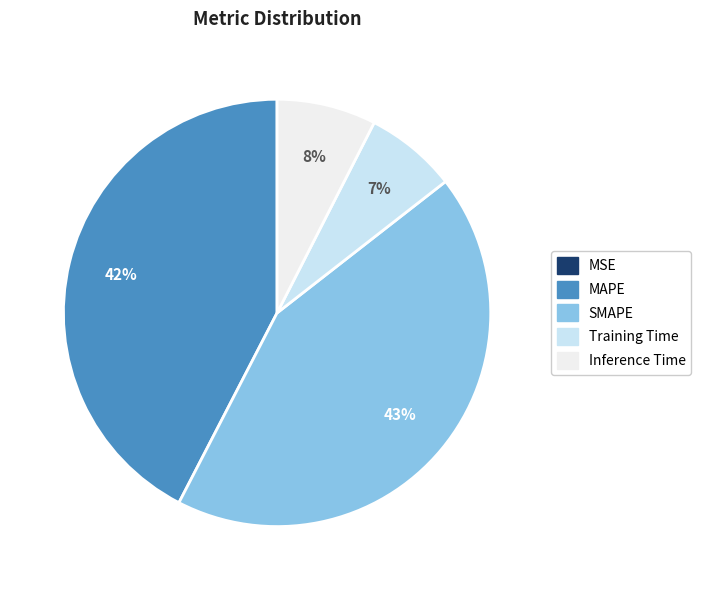

To the nearest percent, what is the difference between the largest and smallest slice percentages?

43%